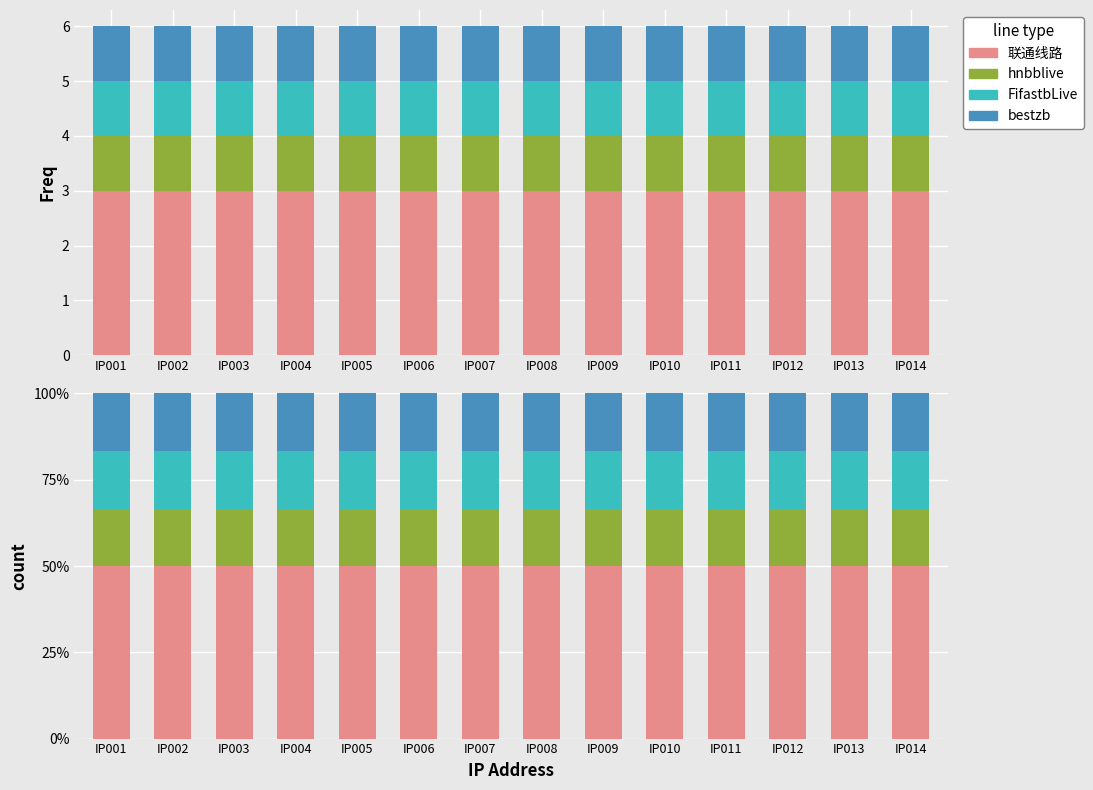

Reading left to right, list all the values displayed in this chart.

联通线路: 50.0	50.0	50.0	50.0	50.0	50.0	50.0	50.0	50.0	50.0	50.0	50.0	50.0	50.0
hnbblive: 16.7	16.7	16.7	16.7	16.7	16.7	16.7	16.7	16.7	16.7	16.7	16.7	16.7	16.7
FifastbLive: 16.7	16.7	16.7	16.7	16.7	16.7	16.7	16.7	16.7	16.7	16.7	16.7	16.7	16.7
bestzb: 16.7	16.7	16.7	16.7	16.7	16.7	16.7	16.7	16.7	16.7	16.7	16.7	16.7	16.7